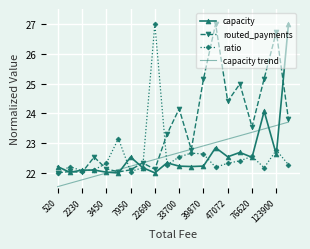

Which series has the largest total across all categories?

routed_payments